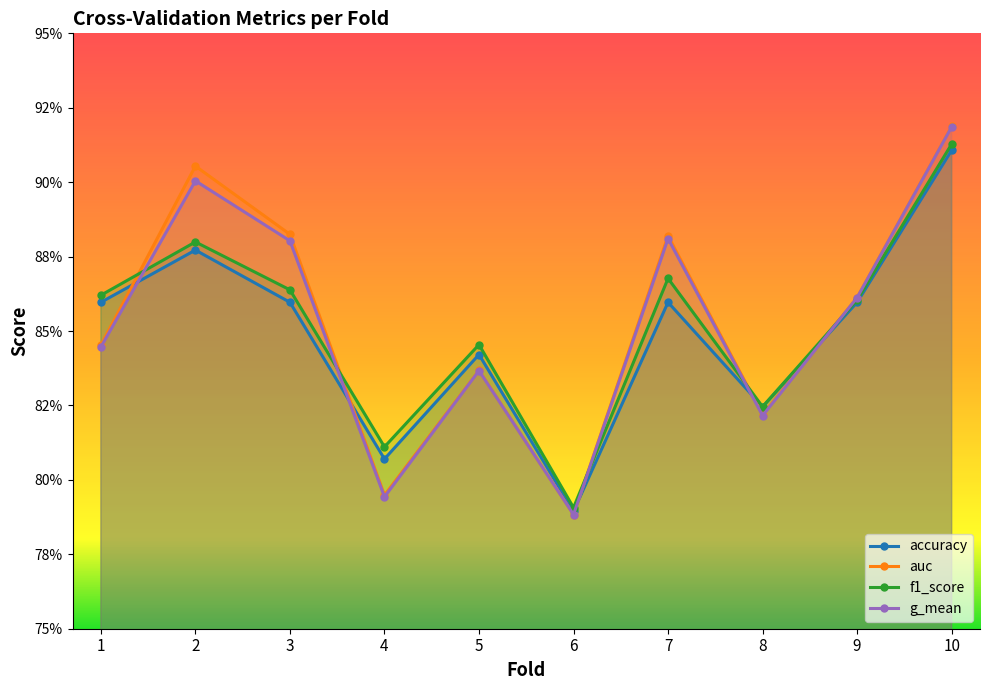

What are all the series names shown in the legend?

accuracy, auc, f1_score, g_mean